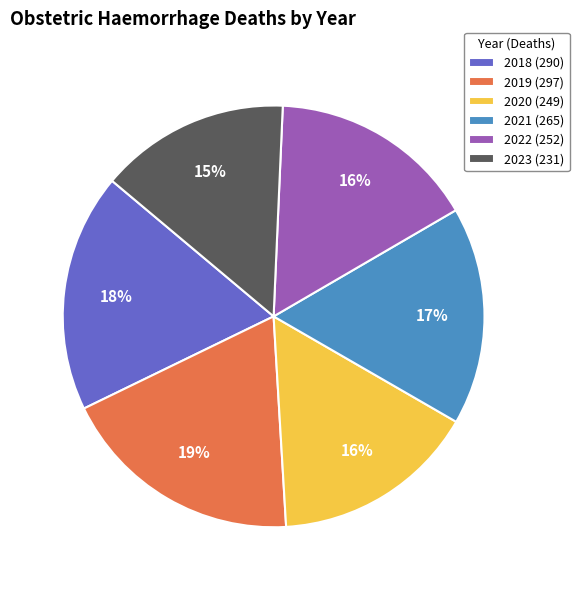

What percentage is the 2021 slice, to the nearest percent?

17%